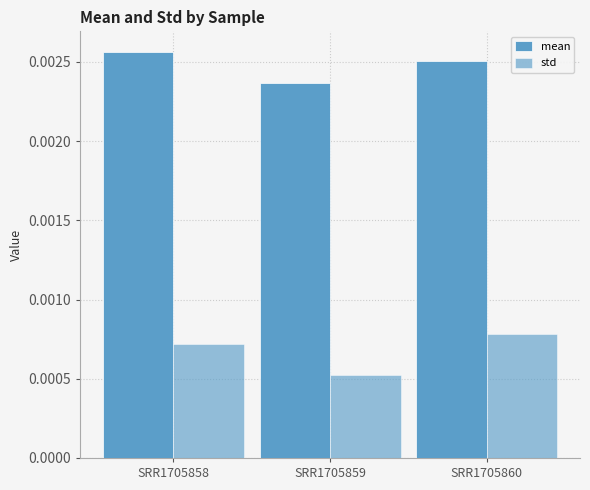

The mean series shows 0.0 at SRR1705859. True or false?

False